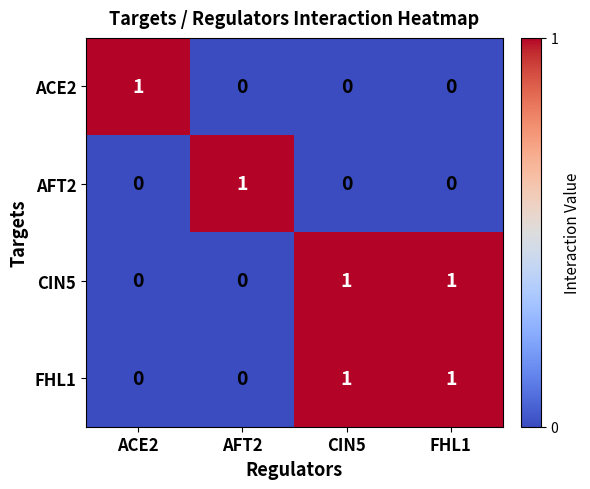

What is the spread (max minus min) of values at AFT2?

1